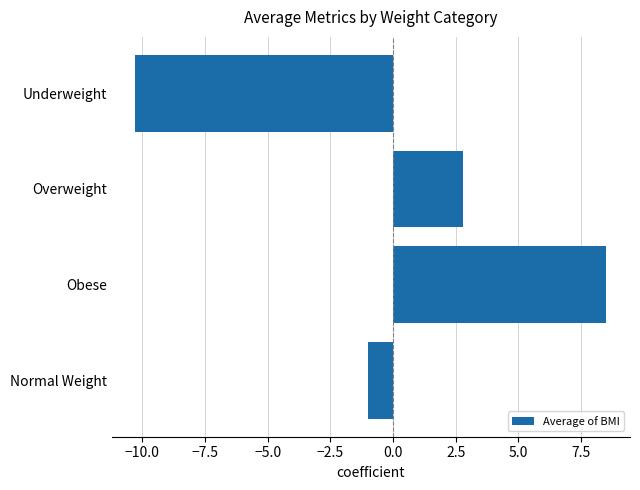

How many values are below zero?

2